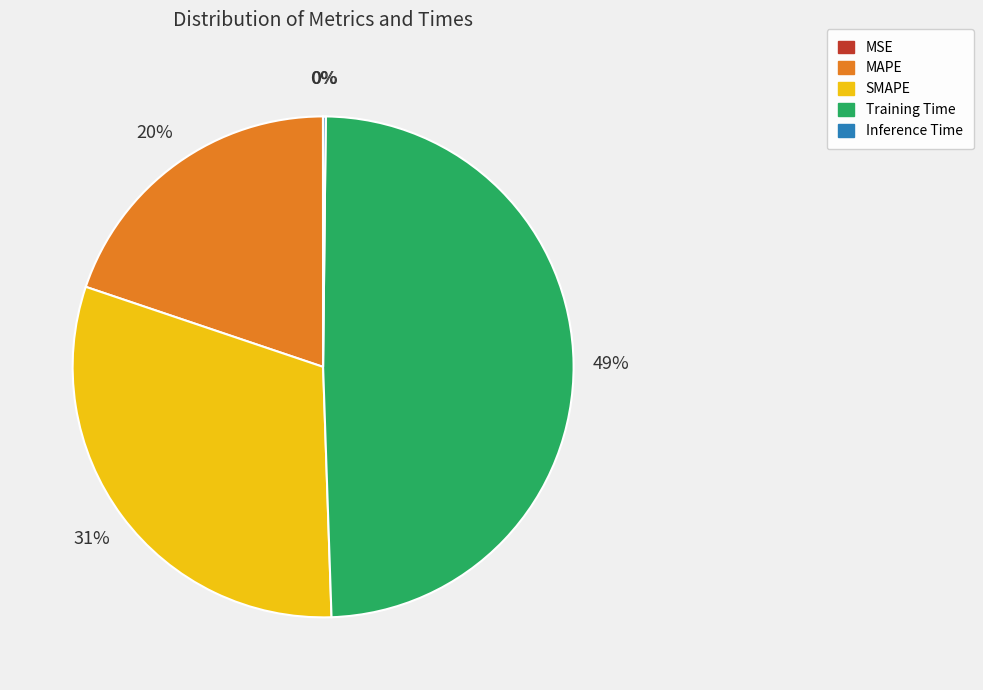

To the nearest percent, what is the average slice percentage?

20%